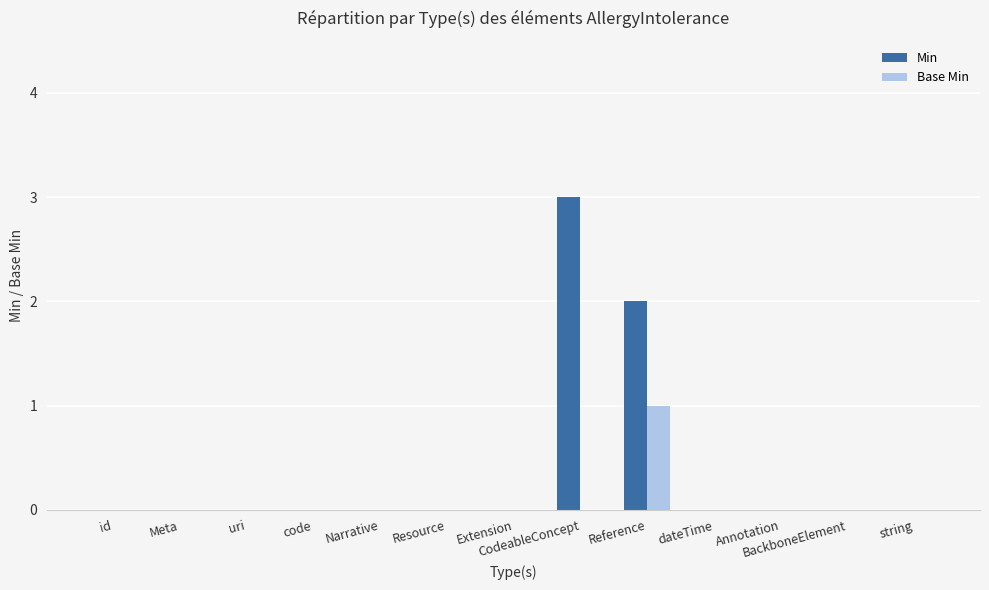

Which series has the largest total across all categories?

Min